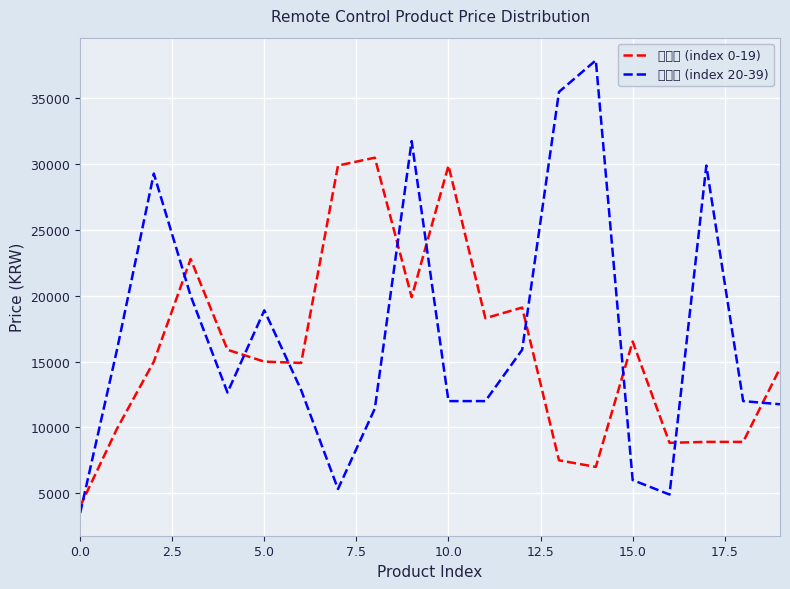

Rank the series by their maximum value, from lowest to highest.

최저가 (index 0-19), 최저가 (index 20-39)